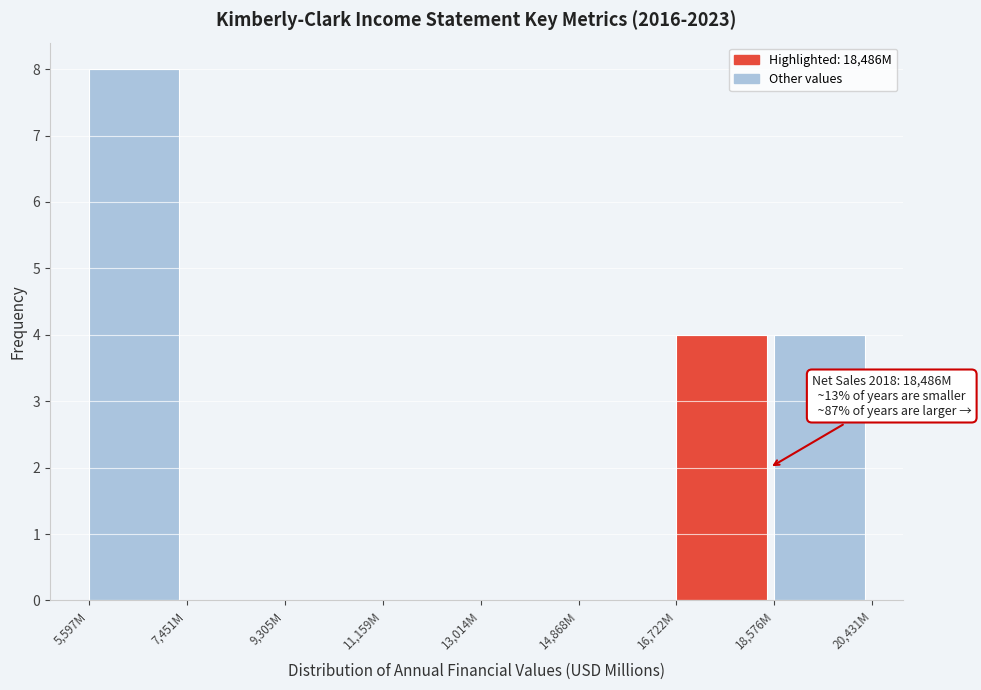

Reading left to right, list all the values displayed in this chart.

5,597M=8	7,451M=0	9,305M=0	11,159M=0	13,014M=0	14,868M=0	16,722M=4	18,576M=4